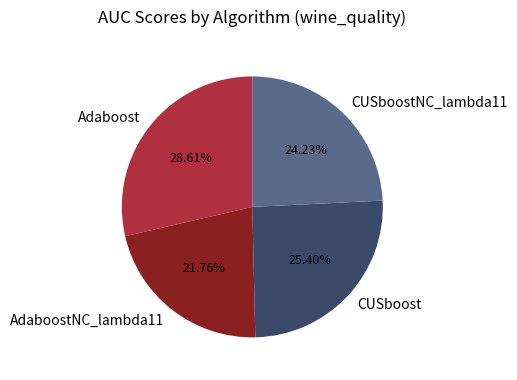

To the nearest percent, what percentage of the pie is CUSboost?

25%